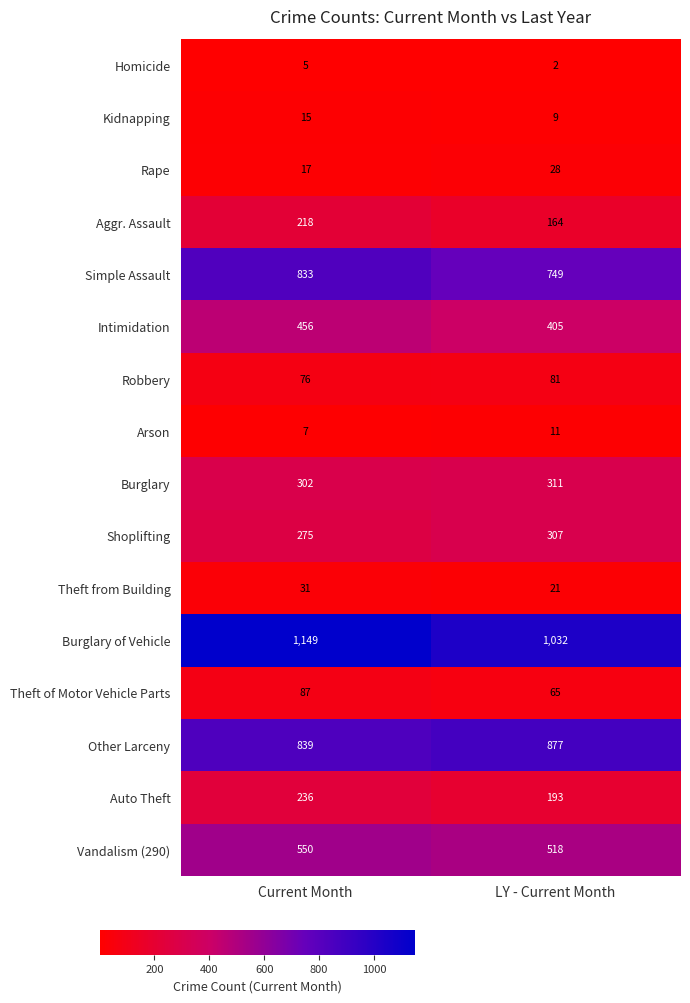

The Burglary of Vehicle series shows 1844 at LY - Current Month. True or false?

False